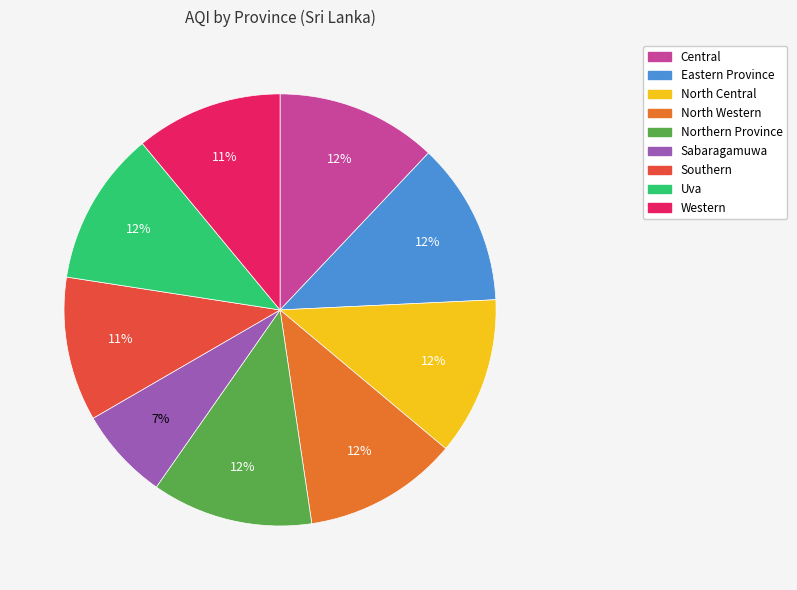

To the nearest percent, what portion does Sabaragamuwa represent?

7%